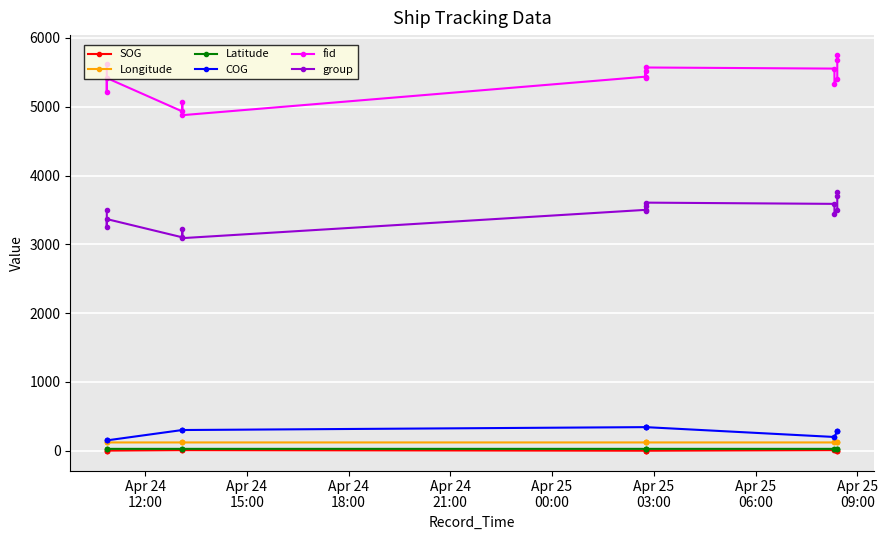

Which category has the lowest value in the COG series?

Apr 24
12:00